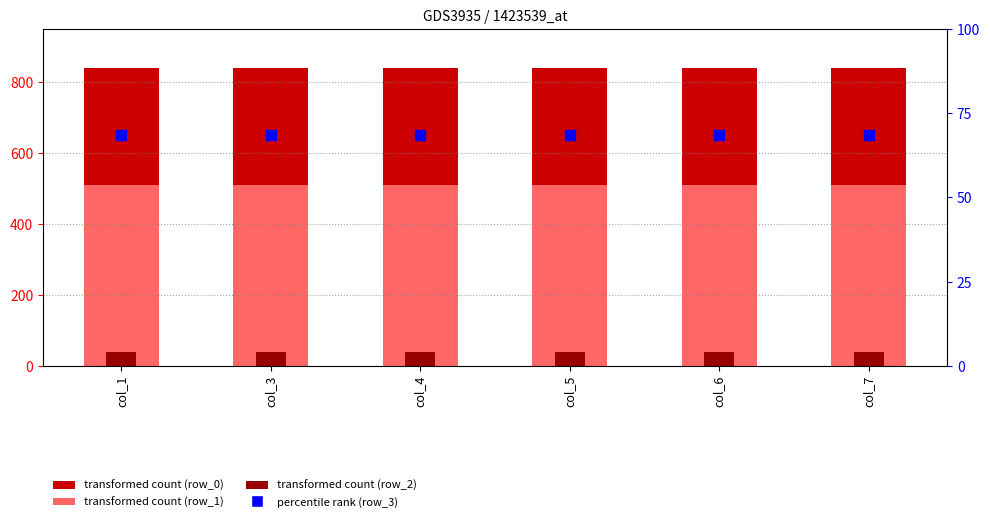

At how many categories does at least one series exceed 369?

6